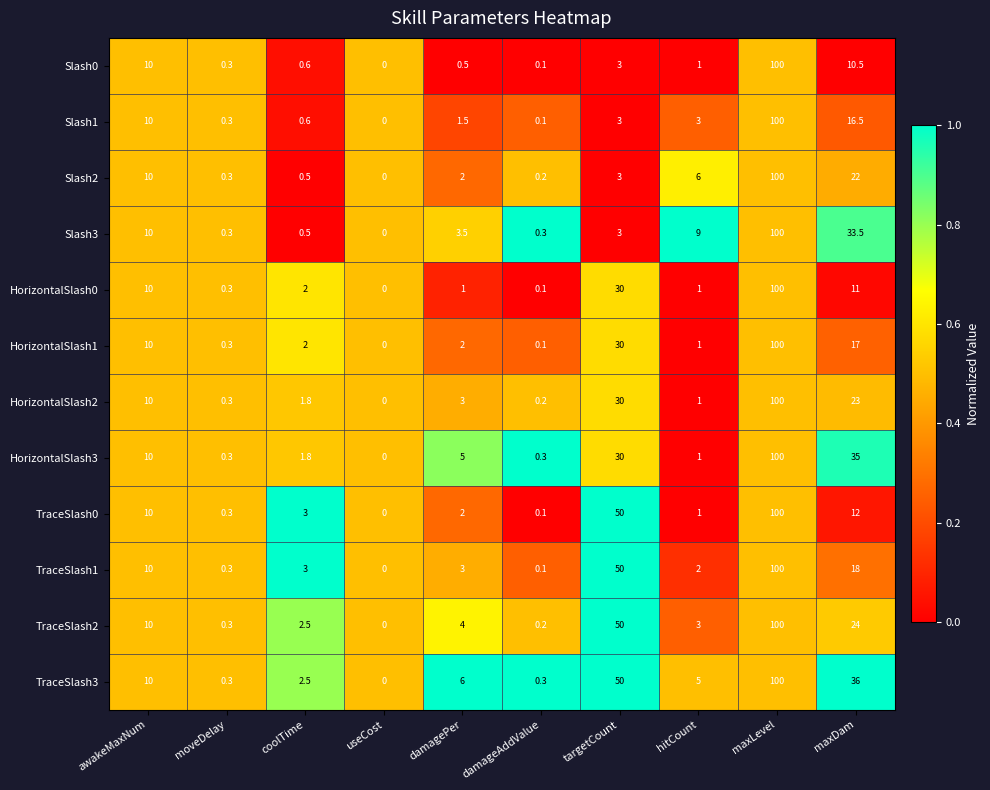

What is the total value across all series at hitCount?

34.0